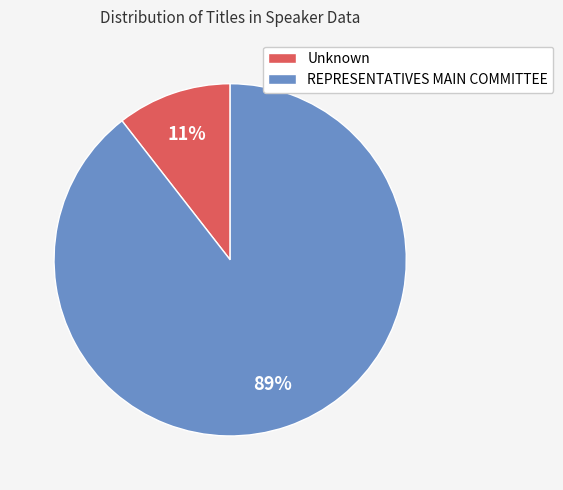

Does REPRESENTATIVES MAIN COMMITTEE represent more than half of the total?

Yes